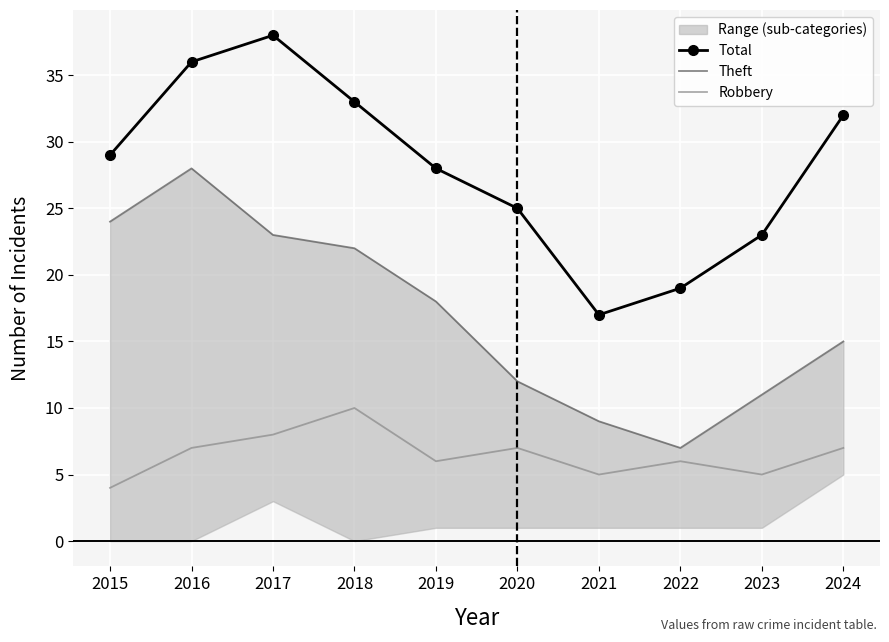

Which series has the largest total across all categories?

Total